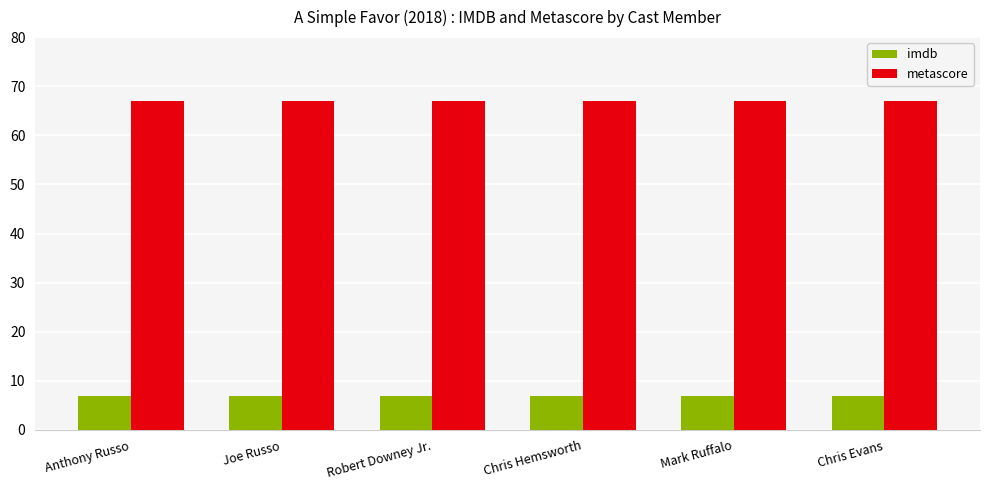

Is it true that metascore equals 67.0 at Robert Downey Jr.?

True